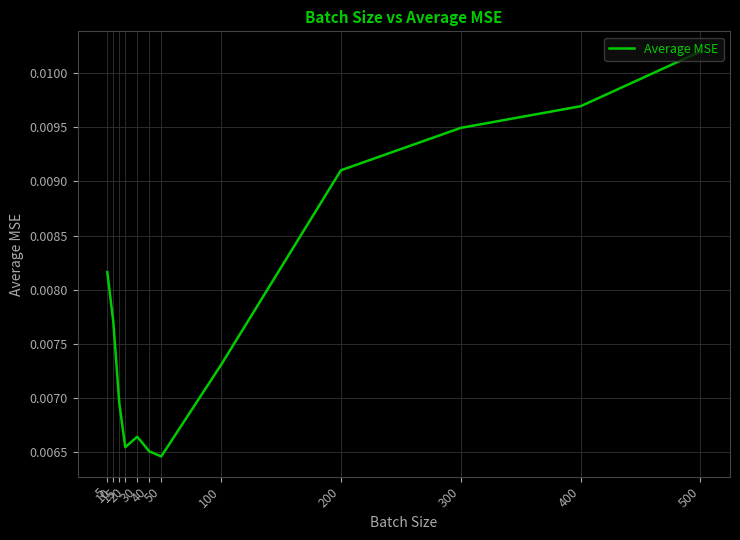

Count the values in the range 0 to 1.

12